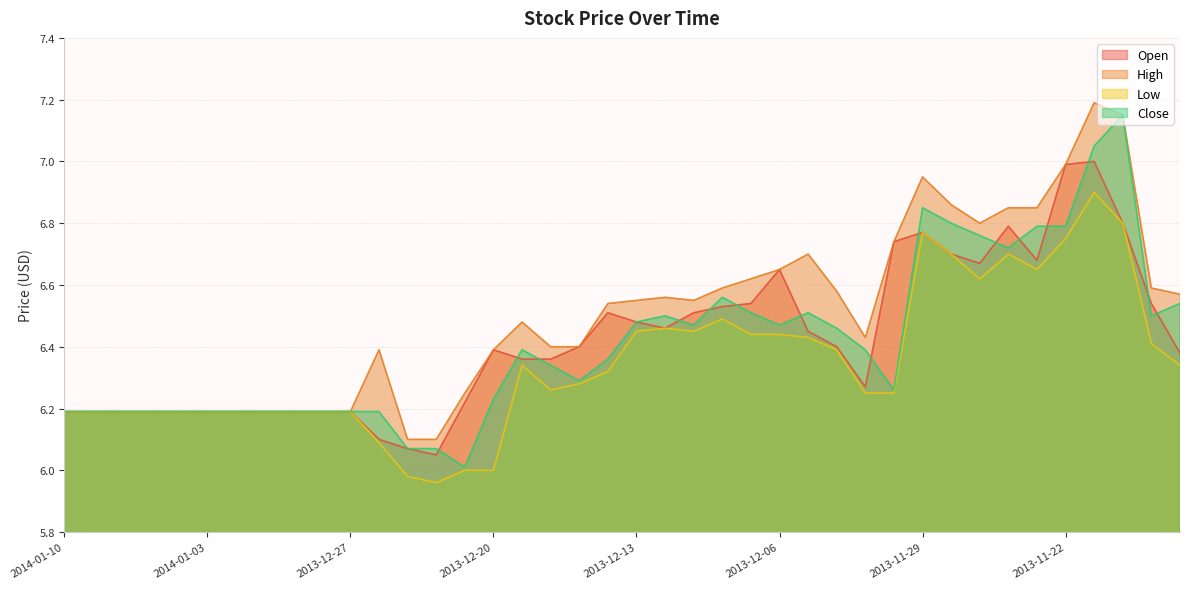

Which has a higher value, 2013-12-10 or 2013-11-29?

2013-11-29